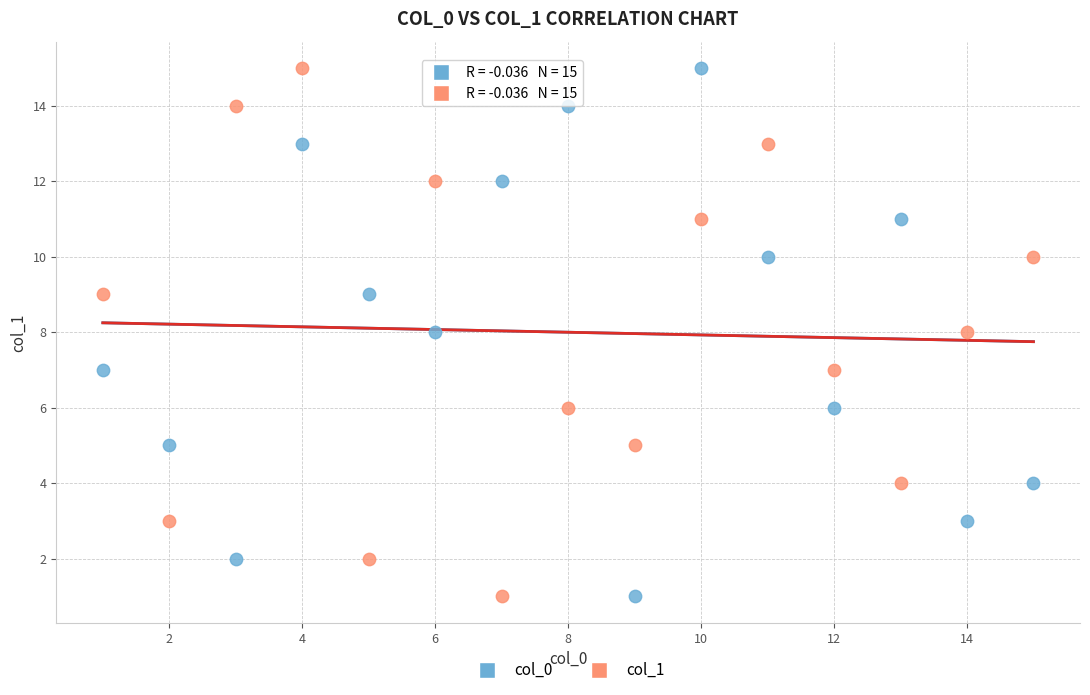

What are all the series names shown in the legend?

col_0, col_1